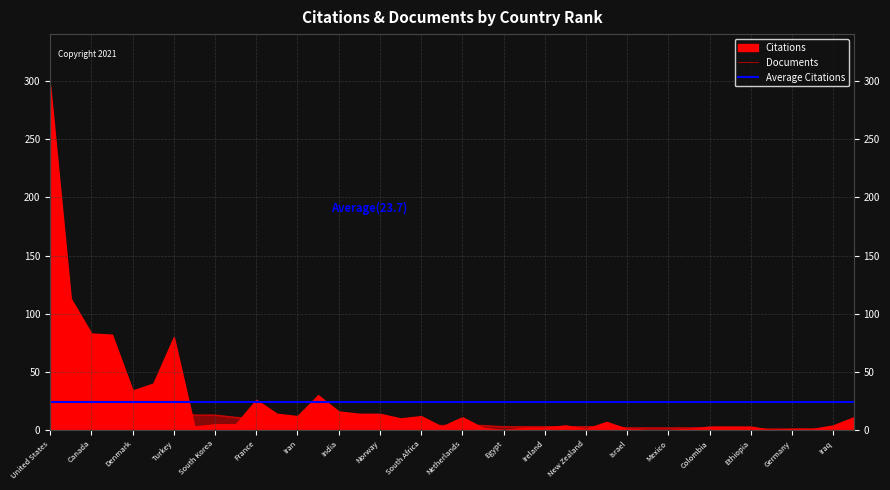

Does the chart display data point markers on the line(s)?

No